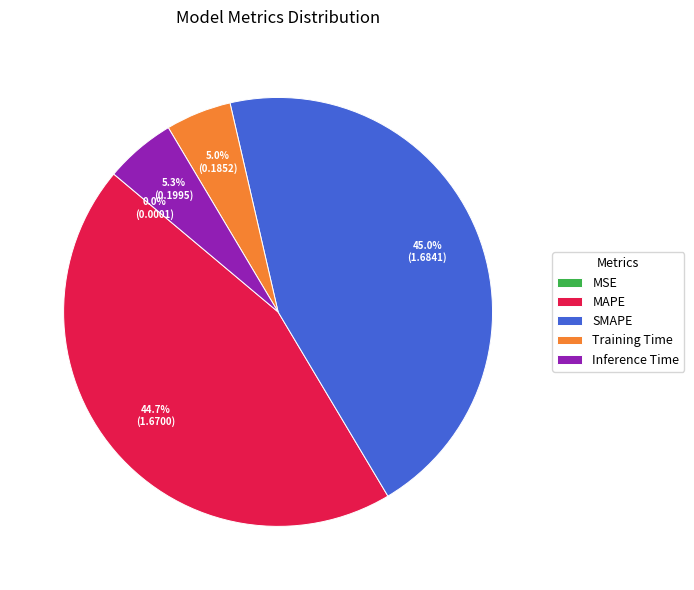

What percentage is NOT represented by Training Time?

95.0%